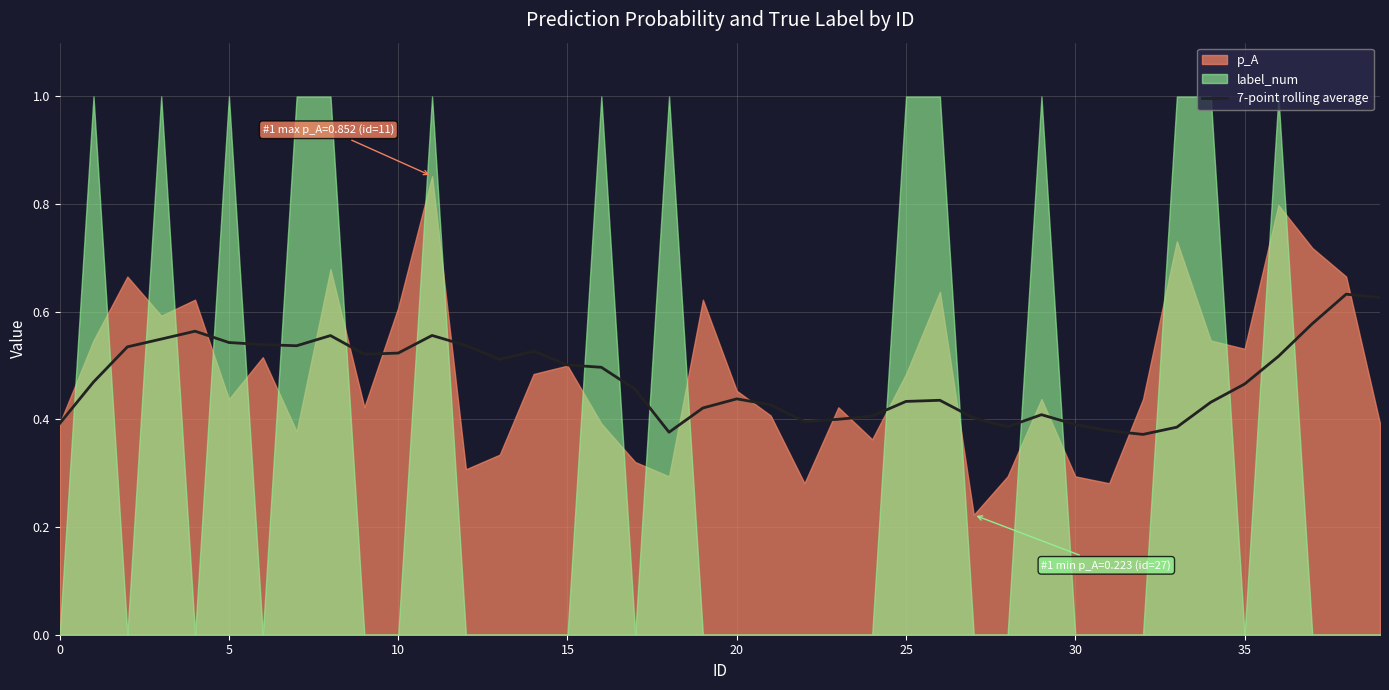

Does the chart have visible grid lines?

Yes